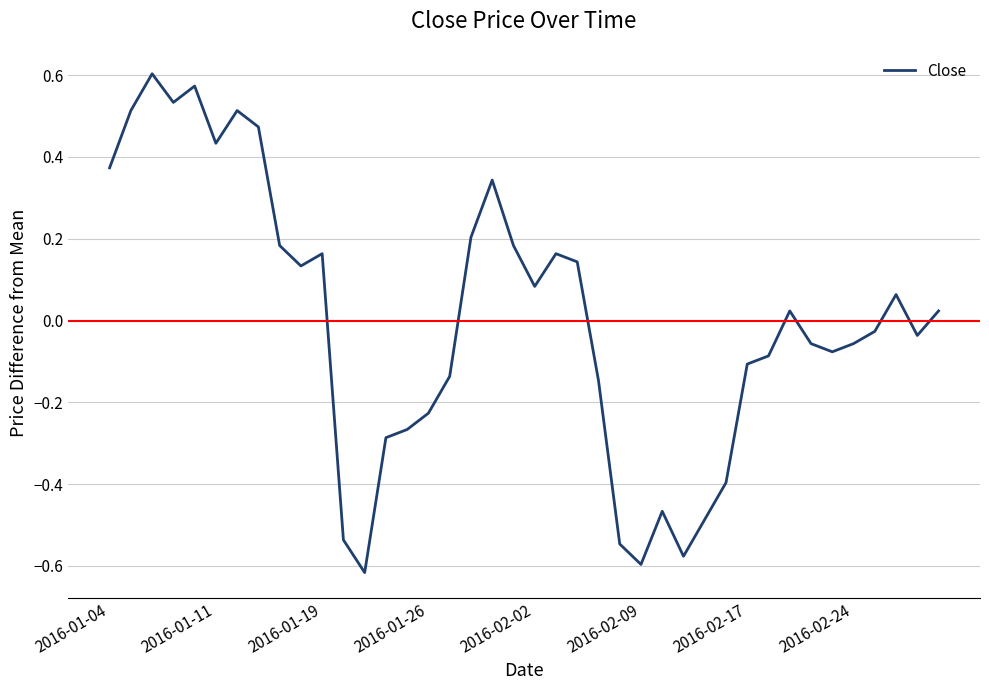

What is the difference between the maximum and minimum values?

1.2